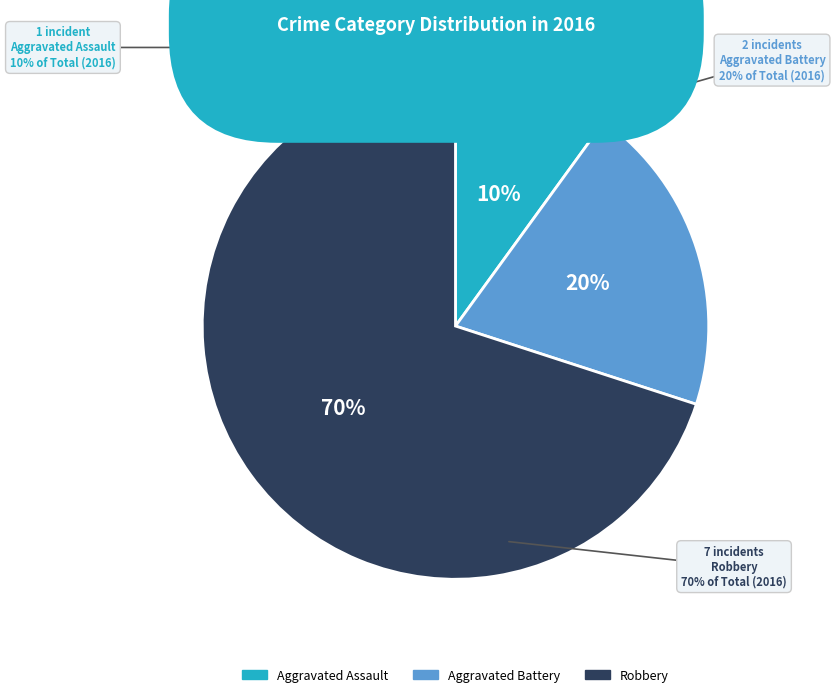

Approximately how many times larger is the value at Aggravated Battery compared to Aggravated Assault?

2.0